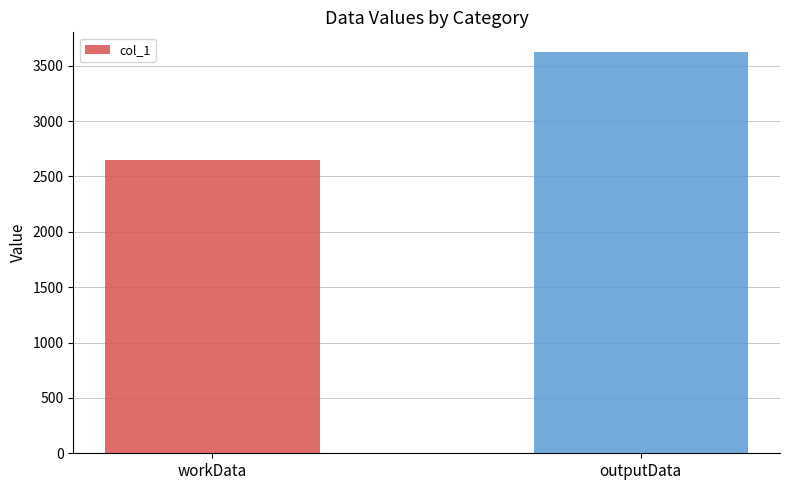

The value at outputData is 4789. True or false?

False